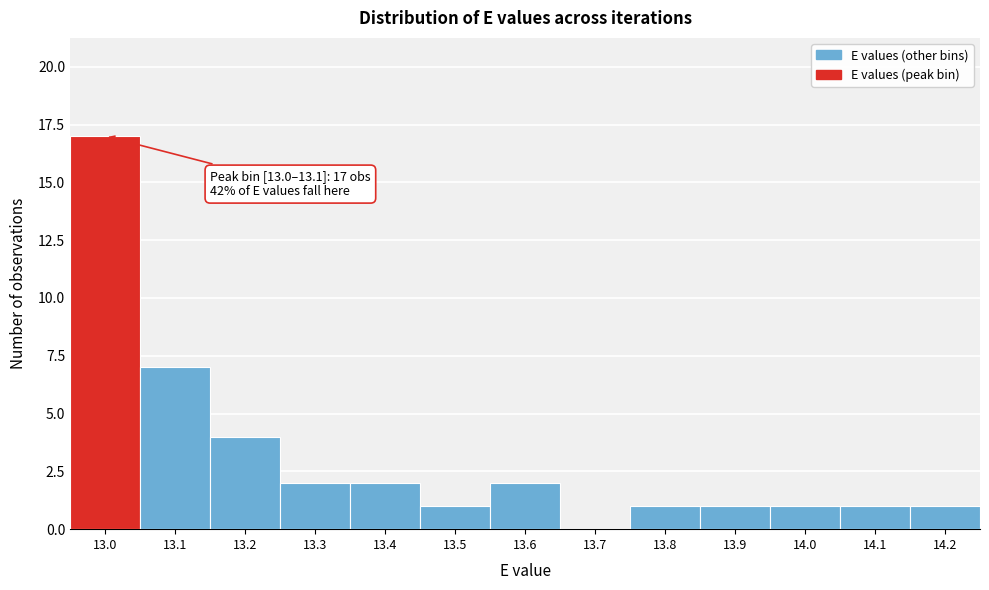

Reading left to right, what are all the values shown in this chart?

13.0=17	13.1=7	13.2=4	13.3=2	13.4=2	13.5=1	13.6=2	13.7=0	13.8=1	13.9=1	14.0=1	14.1=1	14.2=1